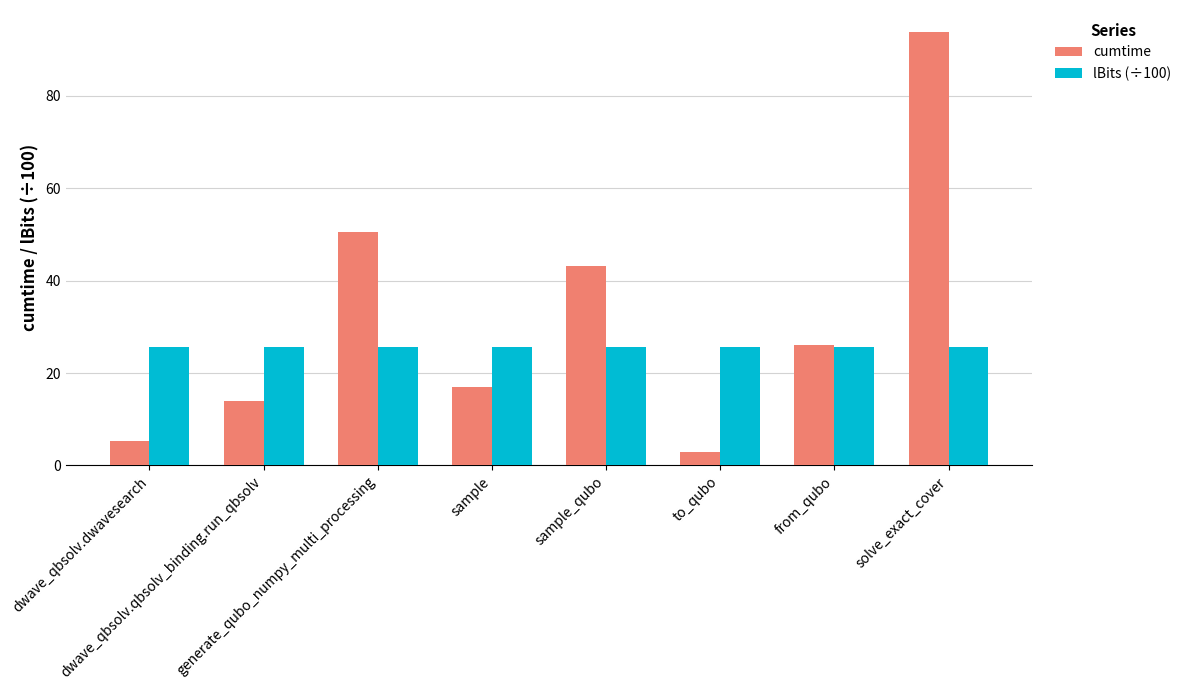

Is it true that lBits (÷100) equals 25.8 at to_qubo?

True